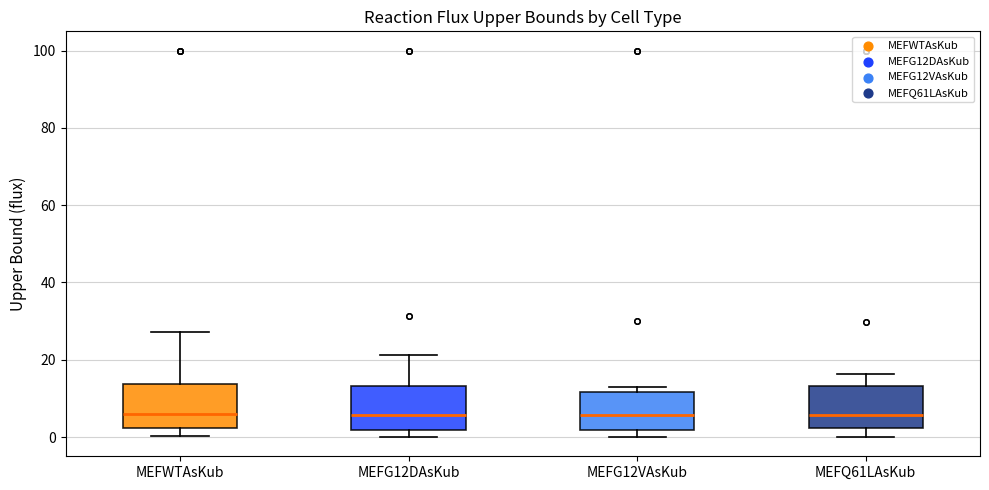

Where does the median line of the box for MEFQ61LAsKub sit on the y-axis? The values are not printed on the chart, so give them approximately, as read against the axis.

6